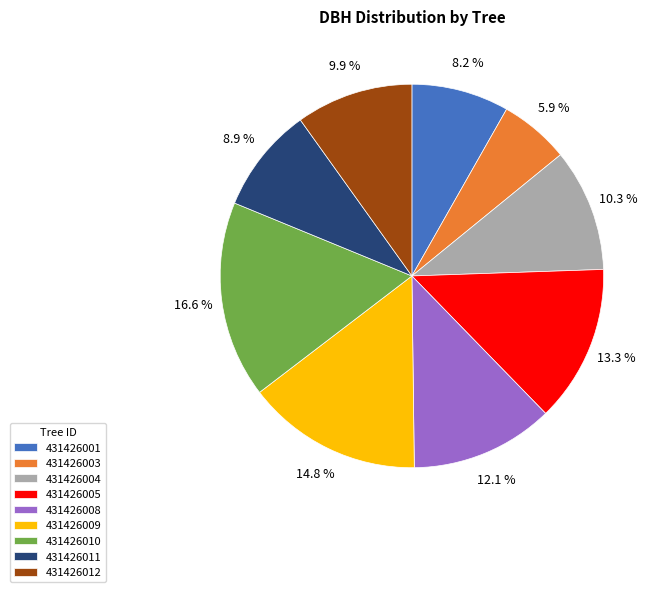

To the nearest percent, what percentage of the pie is 431426008?

12%